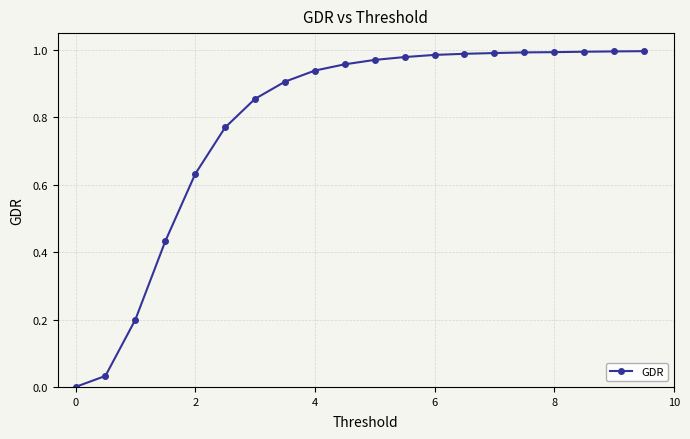

What is the sum of all values?

15.6